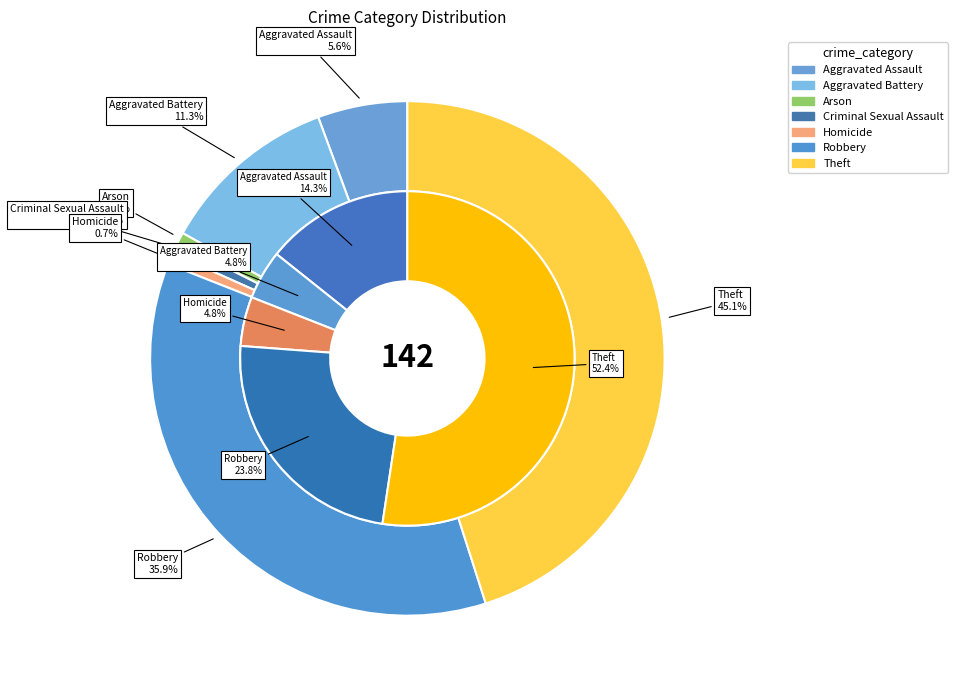

Do 2 and 6 together represent more than half of the pie?

Yes